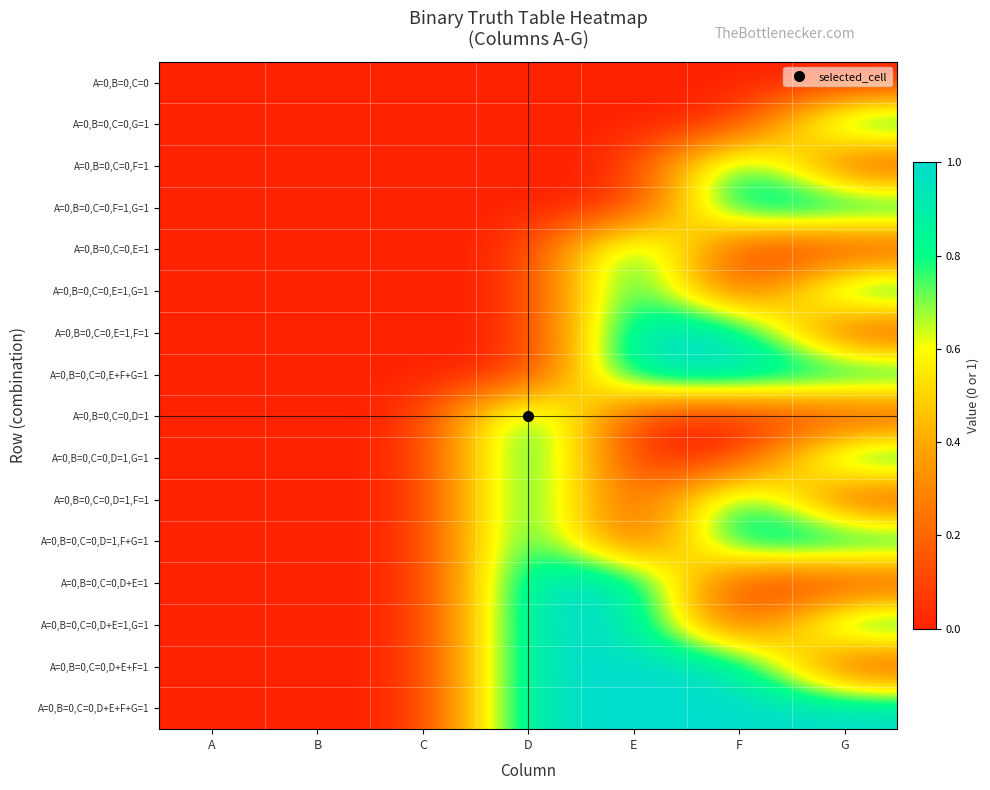

Reading left to right, extract all data points from this chart.

A=0,B=0,C=0: A=0	B=0	C=0	D=0	E=0	F=0	G=0
A=0,B=0,C=0,G=1: A=0	B=0	C=0	D=0	E=0	F=0	G=1
A=0,B=0,C=0,F=1: A=0	B=0	C=0	D=0	E=0	F=1	G=0
A=0,B=0,C=0,F=1,G=1: A=0	B=0	C=0	D=0	E=0	F=1	G=1
A=0,B=0,C=0,E=1: A=0	B=0	C=0	D=0	E=1	F=0	G=0
A=0,B=0,C=0,E=1,G=1: A=0	B=0	C=0	D=0	E=1	F=0	G=1
A=0,B=0,C=0,E=1,F=1: A=0	B=0	C=0	D=0	E=1	F=1	G=0
A=0,B=0,C=0,E+F+G=1: A=0	B=0	C=0	D=0	E=1	F=1	G=1
A=0,B=0,C=0,D=1: A=0	B=0	C=0	D=1	E=0	F=0	G=0
A=0,B=0,C=0,D=1,G=1: A=0	B=0	C=0	D=1	E=0	F=0	G=1
A=0,B=0,C=0,D=1,F=1: A=0	B=0	C=0	D=1	E=0	F=1	G=0
A=0,B=0,C=0,D=1,F+G=1: A=0	B=0	C=0	D=1	E=0	F=1	G=1
A=0,B=0,C=0,D+E=1: A=0	B=0	C=0	D=1	E=1	F=0	G=0
A=0,B=0,C=0,D+E=1,G=1: A=0	B=0	C=0	D=1	E=1	F=0	G=1
A=0,B=0,C=0,D+E+F=1: A=0	B=0	C=0	D=1	E=1	F=1	G=0
A=0,B=0,C=0,D+E+F+G=1: A=0	B=0	C=0	D=1	E=1	F=1	G=1